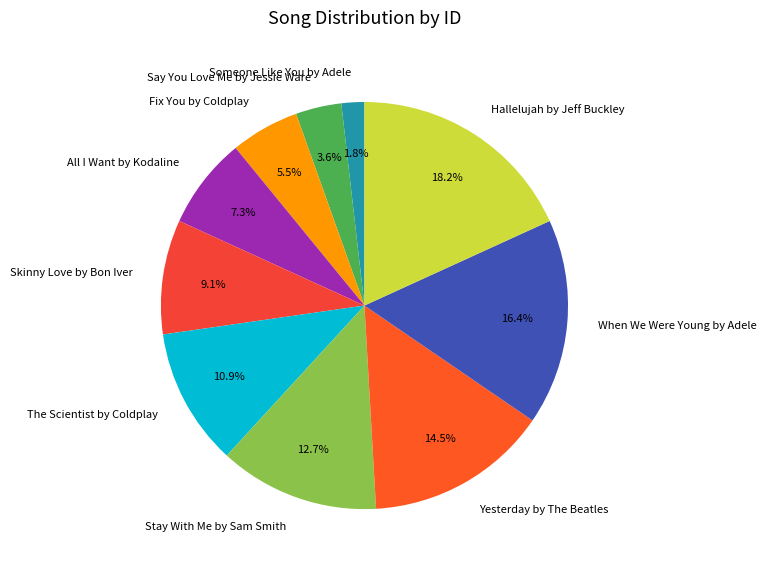

To the nearest percent, what is the difference between the largest and smallest slice percentages?

16%